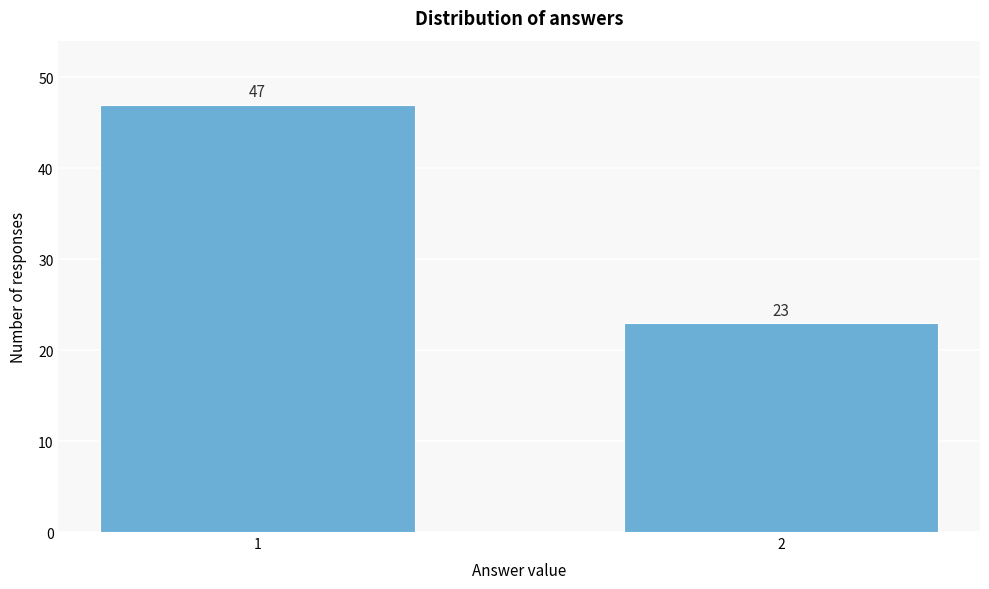

Reading left to right, extract all data points from this chart.

47	23